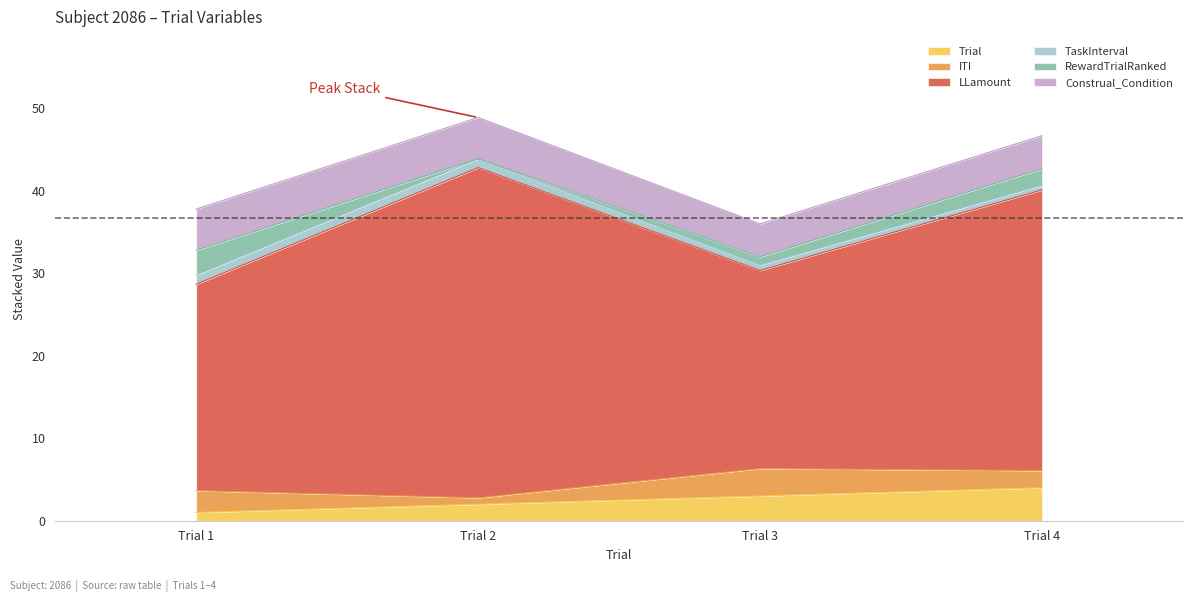

What is the highest value of the ITI series?

3.3